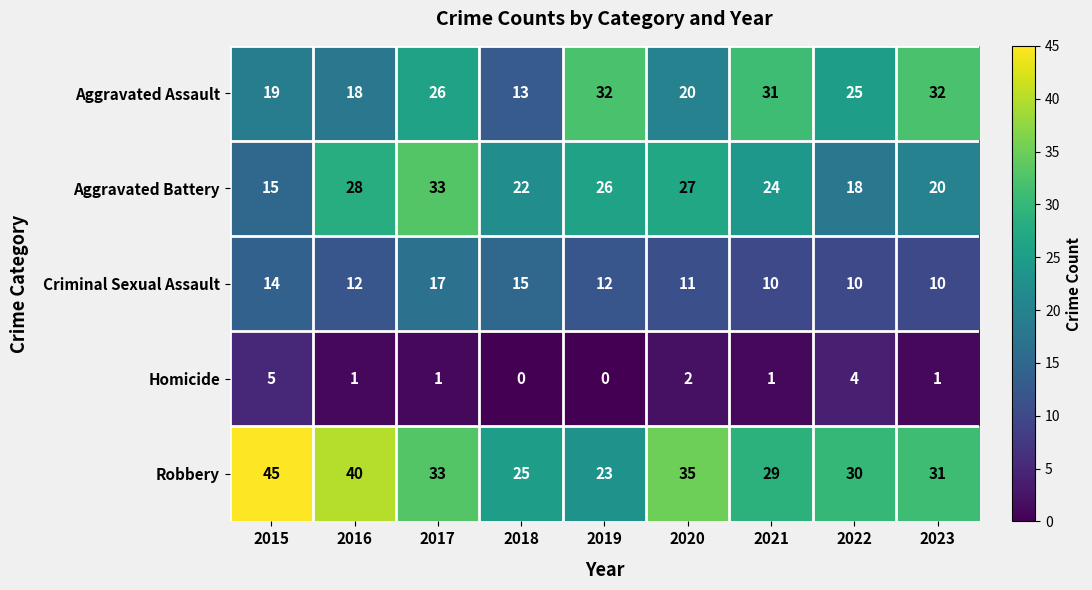

Which series changed the most between 2018 and 2021?

Aggravated Assault